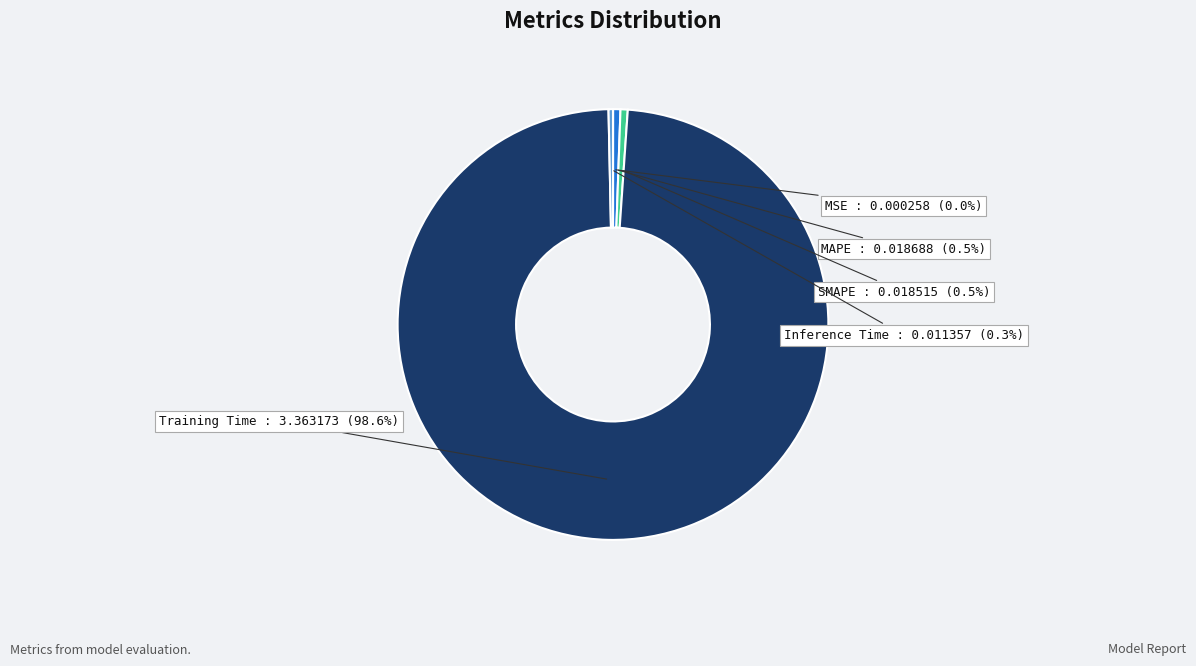

Between SMAPE and Training Time, which is larger?

Training Time